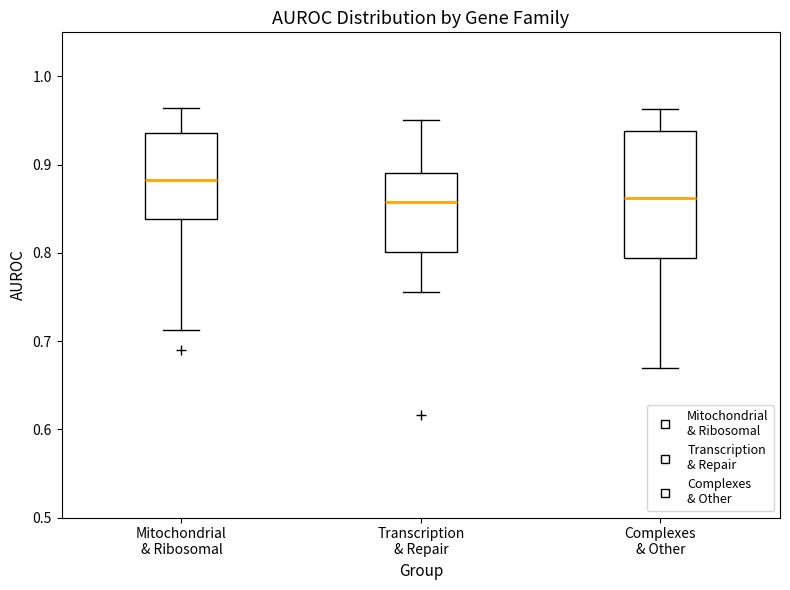

Reading left to right, read every box against the y-axis: the position of its median line, the range the box covers, and the ends of its whiskers. The values are not printed on the chart, so give them approximately, as read against the axis.

Mitochondrial & Ribosomal: median 0.88, box 0.84 to 0.94, whiskers 0.71 to 0.96
Transcription & Repair: median 0.86, box 0.80 to 0.89, whiskers 0.76 to 0.95
Complexes & Other: median 0.86, box 0.79 to 0.94, whiskers 0.67 to 0.96